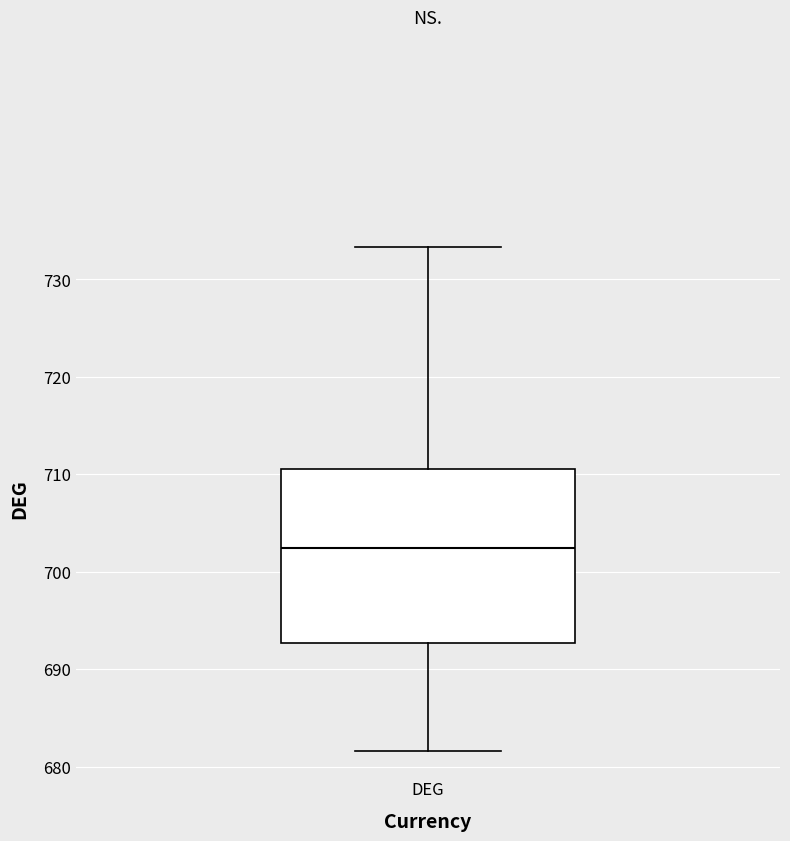

Transcribe this box plot: give where the median line is, the range the box spans, and where the two whiskers end, as read against the y-axis. The values are not printed on the chart, so give them approximately, as read against the axis.

median 702, box 693 to 711, whiskers 682 to 733